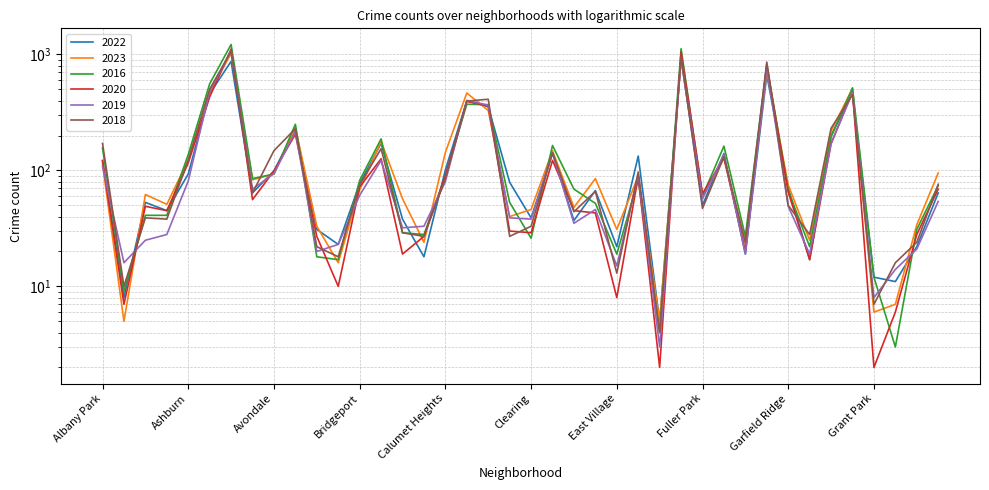

What is the approximate value of 2016 at Andersonville?

9